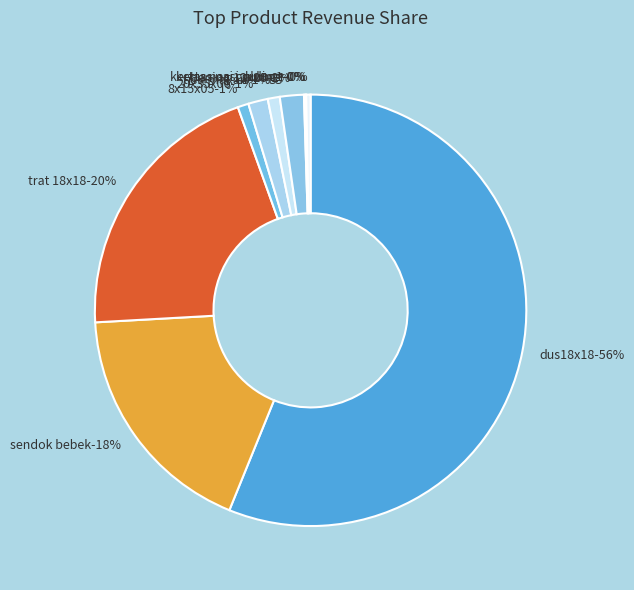

What percentage is the sendok bebek slice, to the nearest percent?

18%